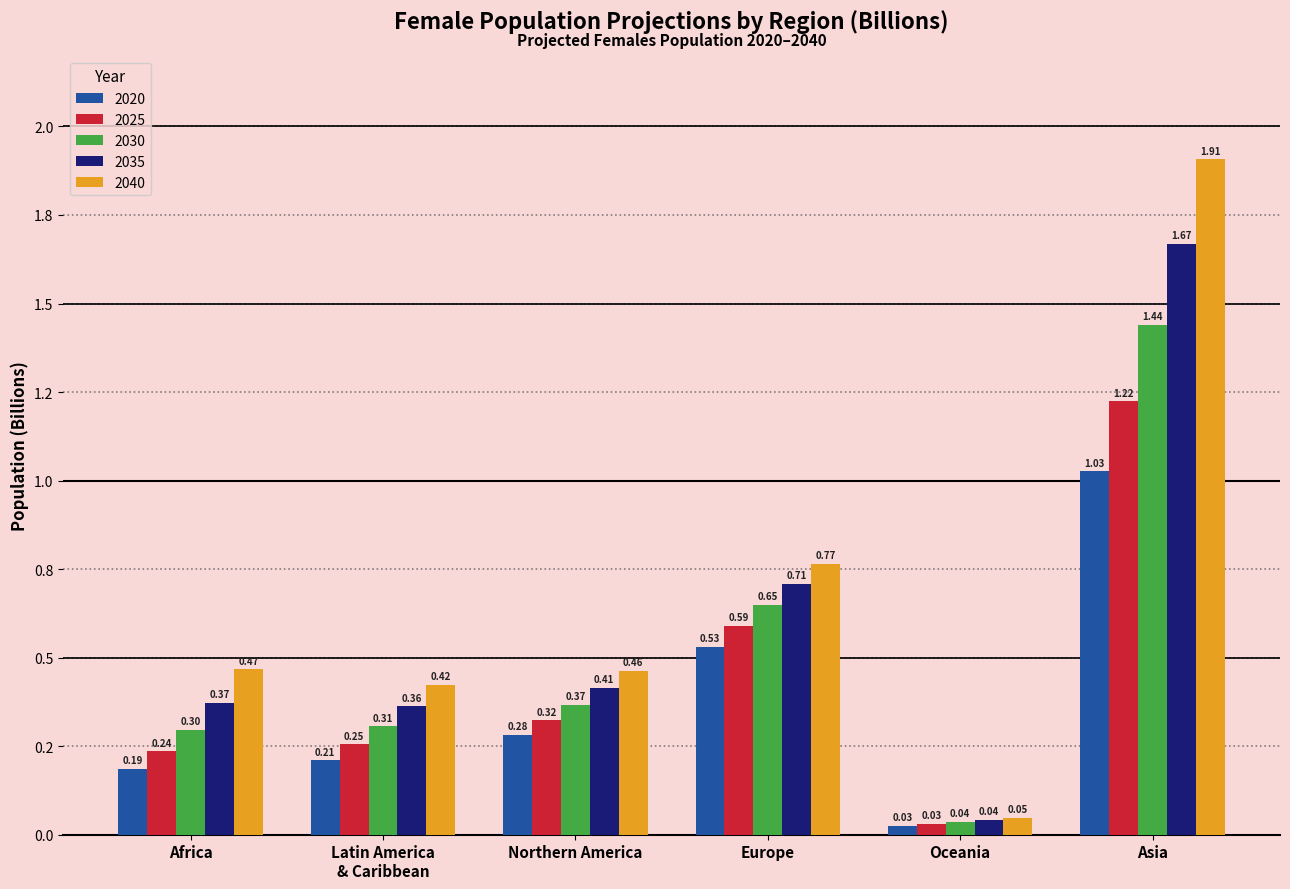

Reading left to right, what are all the values shown in this chart?

2020: Africa=0.2	Latin America
& Caribbean=0.2	Northern America=0.3	Europe=0.5	Oceania=0.0	Asia=1.0
2025: Africa=0.2	Latin America
& Caribbean=0.3	Northern America=0.3	Europe=0.6	Oceania=0.0	Asia=1.2
2030: Africa=0.3	Latin America
& Caribbean=0.3	Northern America=0.4	Europe=0.6	Oceania=0.0	Asia=1.4
2035: Africa=0.4	Latin America
& Caribbean=0.4	Northern America=0.4	Europe=0.7	Oceania=0.0	Asia=1.7
2040: Africa=0.5	Latin America
& Caribbean=0.4	Northern America=0.5	Europe=0.8	Oceania=0.0	Asia=1.9